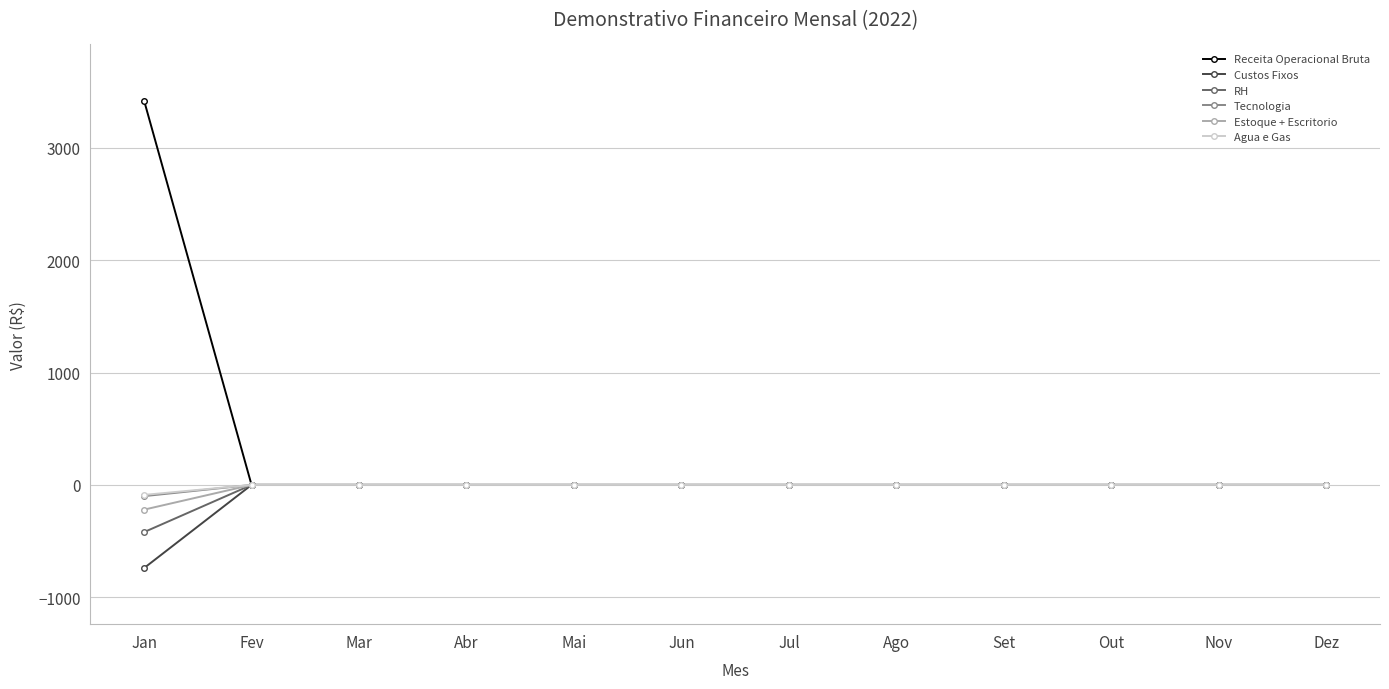

The RH series shows -263.4 at Fev. True or false?

False